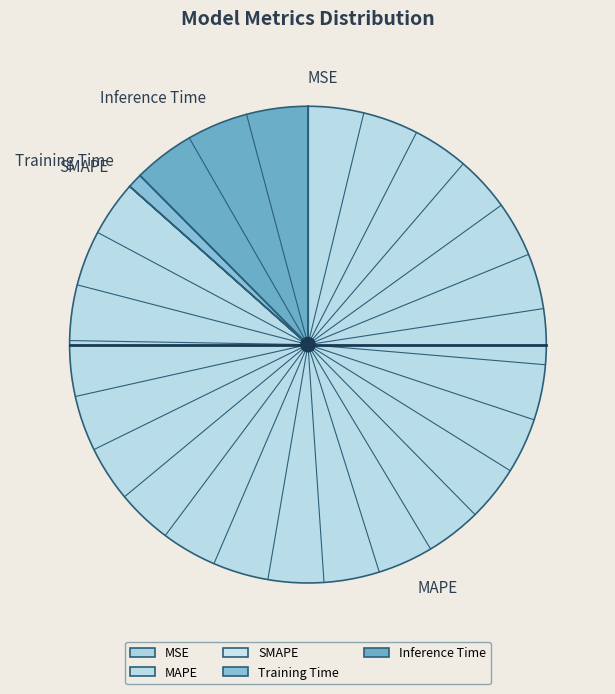

Which slice is the largest?

MAPE